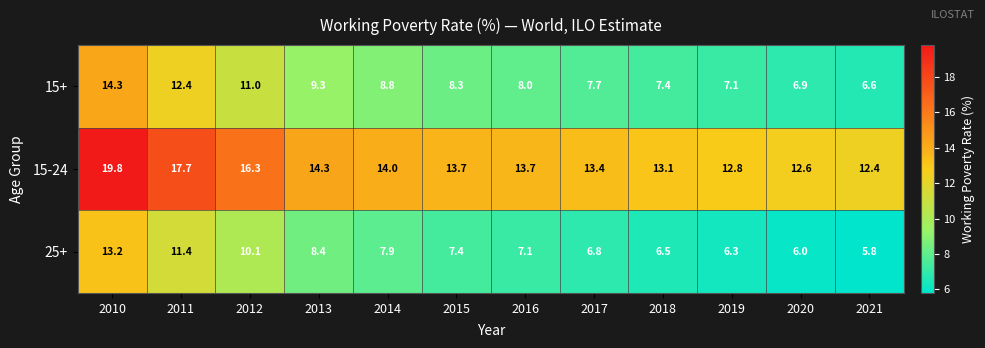

Which series has the widest spread of values?

15+